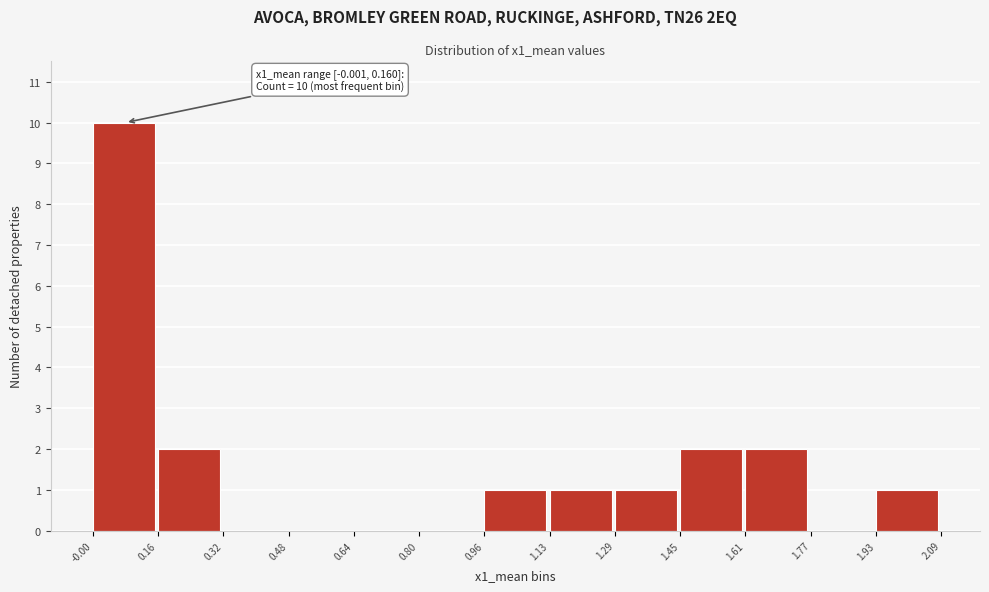

Over which range of the x-axis is the bar tallest?

-0.00 to 0.16